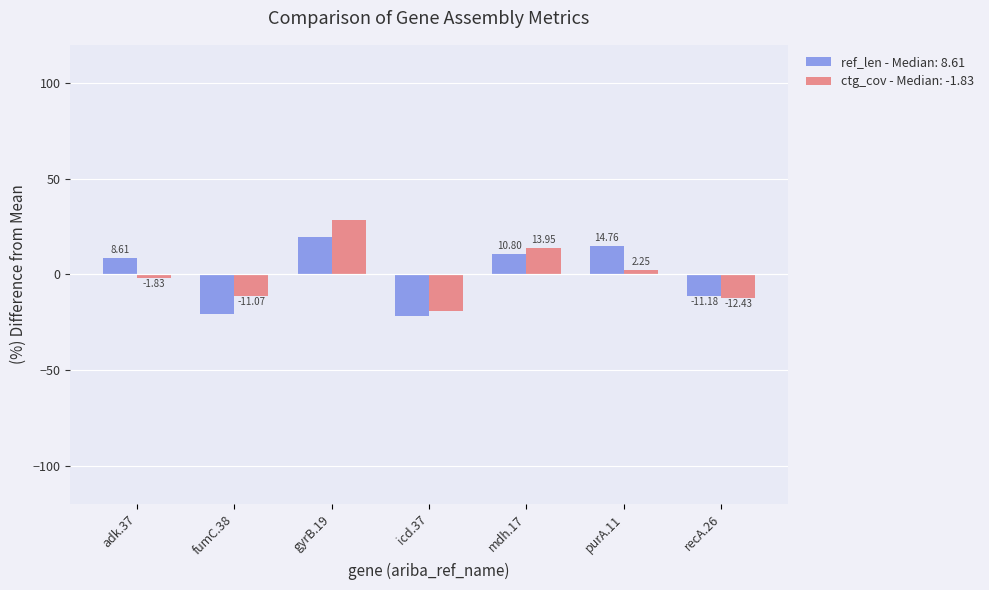

What is the difference between the maximum and second lowest values in the ctg_cov - Median: -1.83 series?

40.8